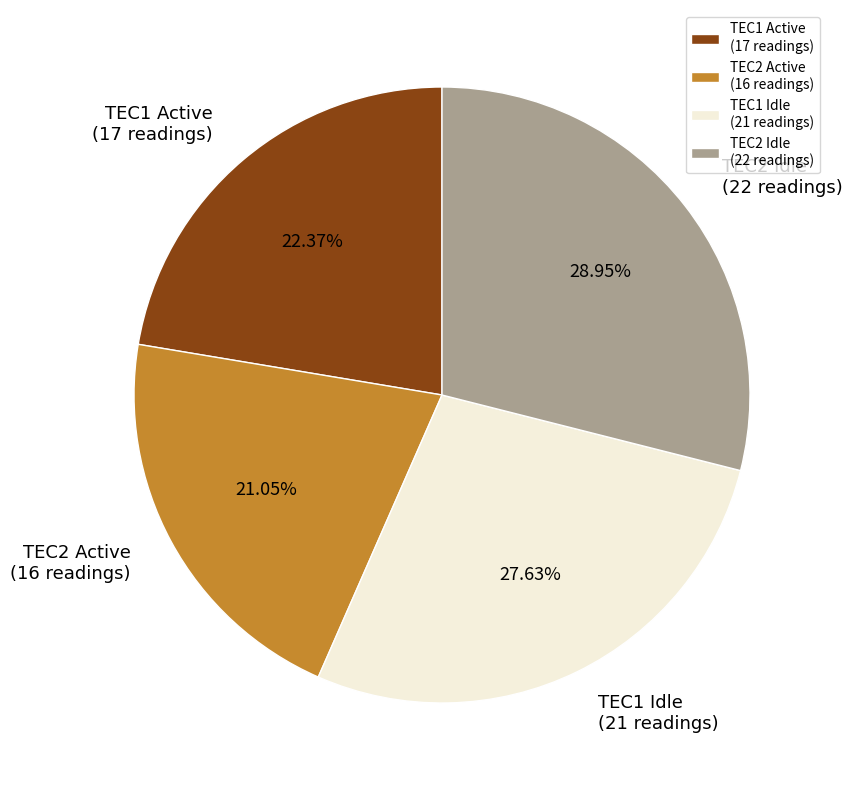

Is there any slice that represents more than half of the pie?

No